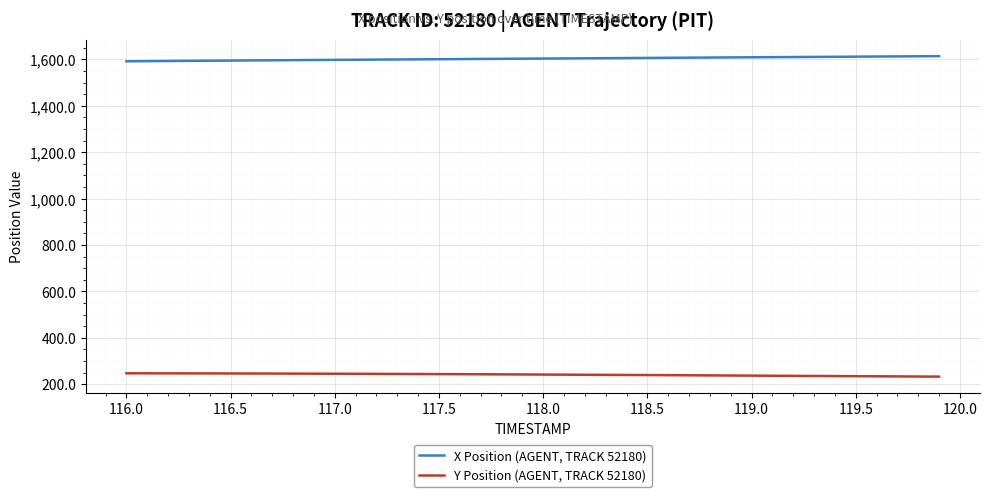

What is the greatest value displayed?

1613.9